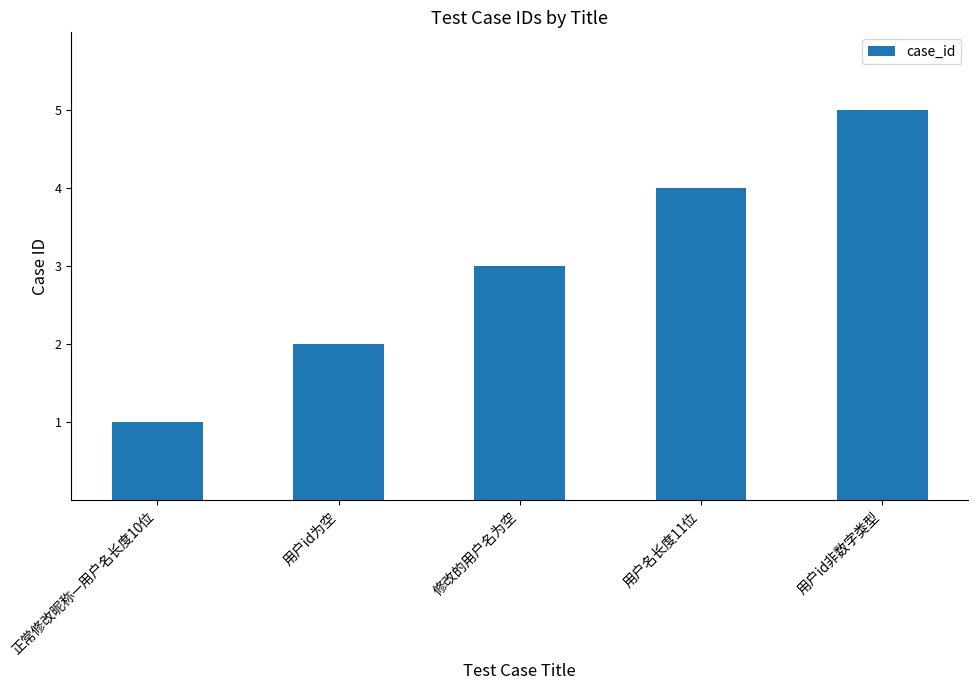

Count the number of data series in this chart.

1